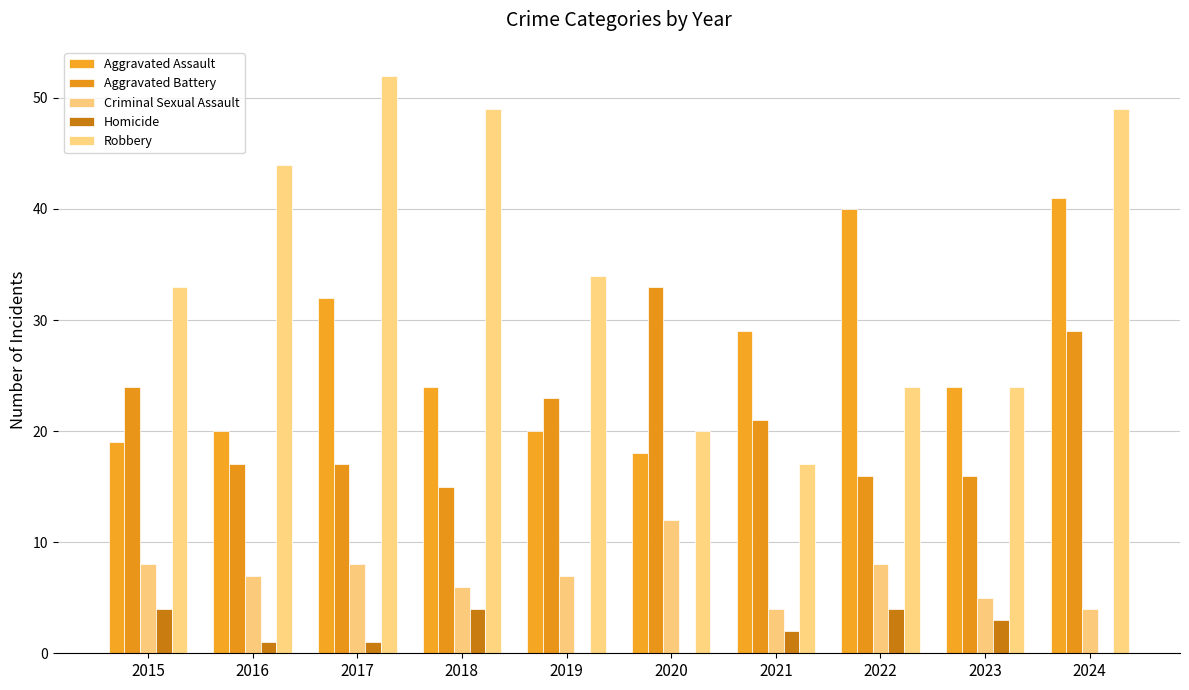

What is the sum of the Robbery values at 2019 and 2021?

51